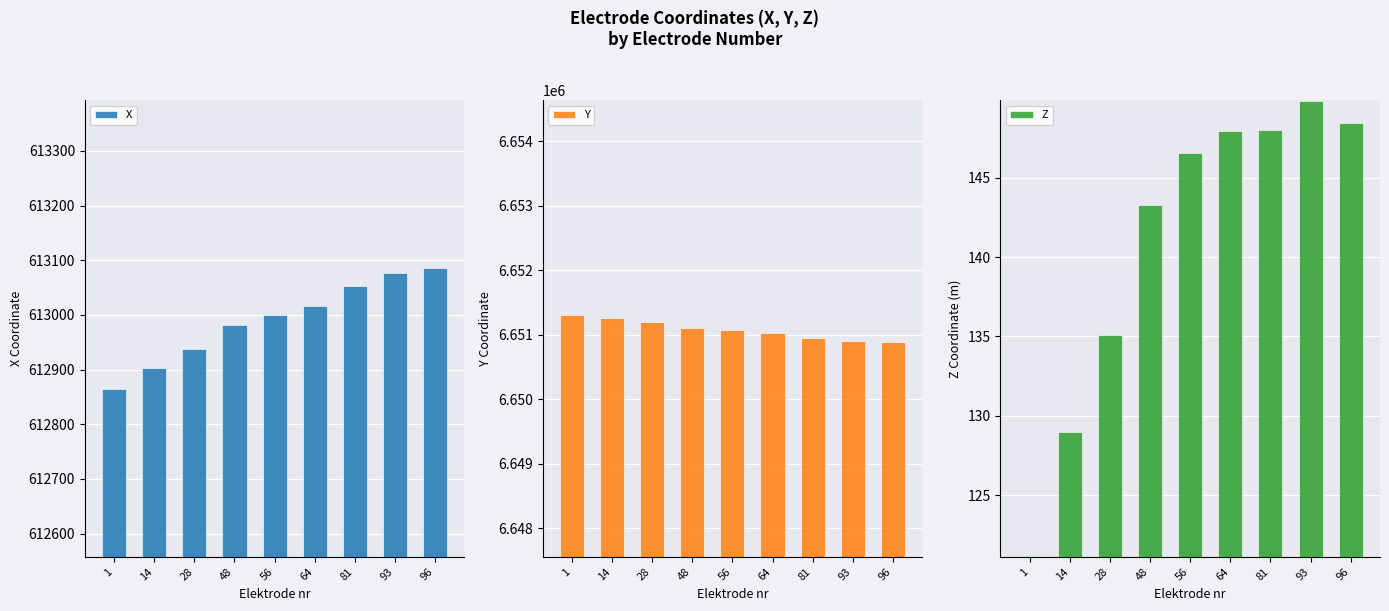

What is the minimum value shown in the chart?

121.2